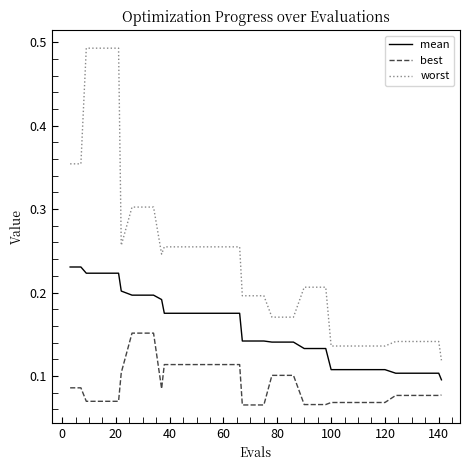

List the series in order of their peak value, lowest first.

best, mean, worst